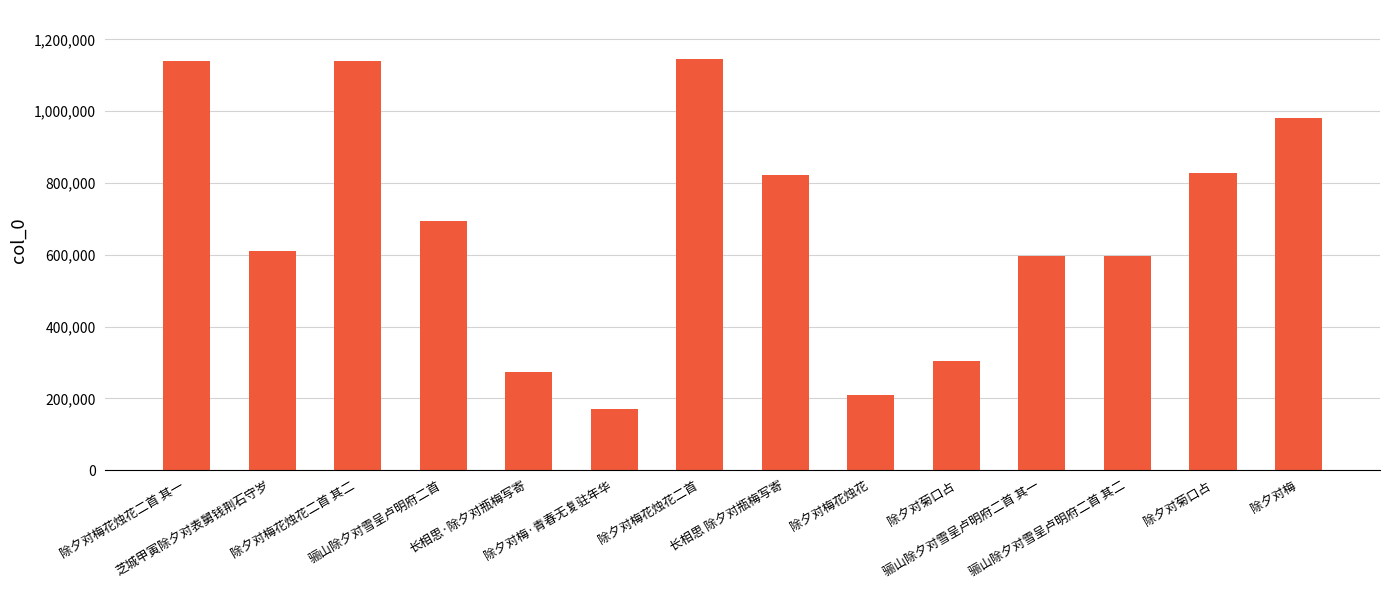

How many distinct data groups are displayed?

1